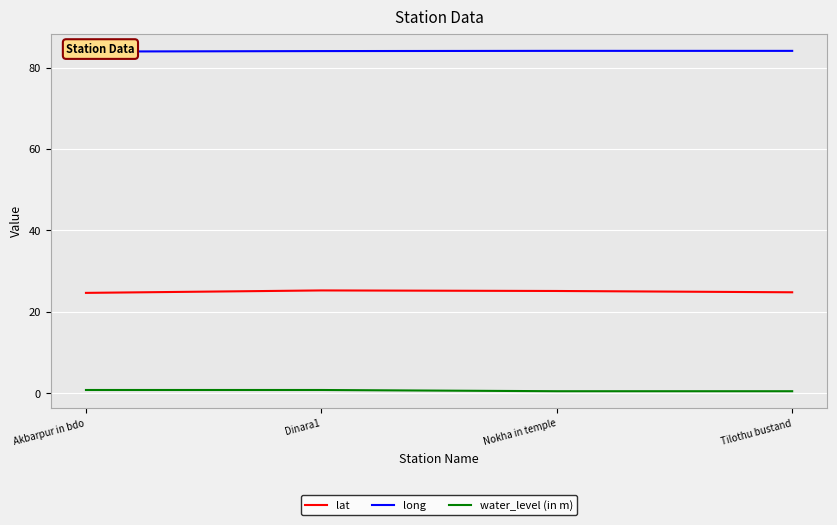

Reading left to right, what are all the values shown in this chart?

lat: 24.7	25.3	25.1	24.8
long: 83.9	84.1	84.1	84.1
water_level (in m): 0.8	0.8	0.5	0.5